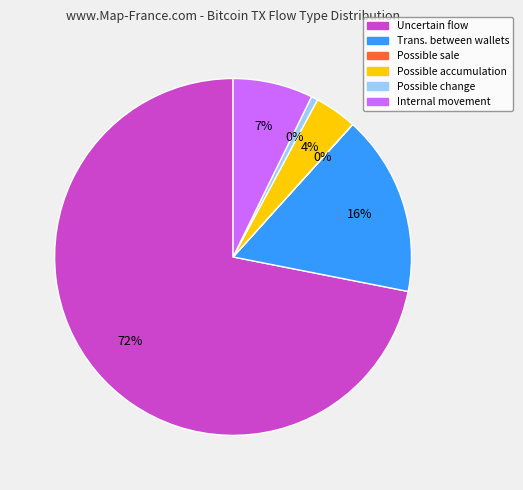

Is Internal movement the majority of the pie?

No